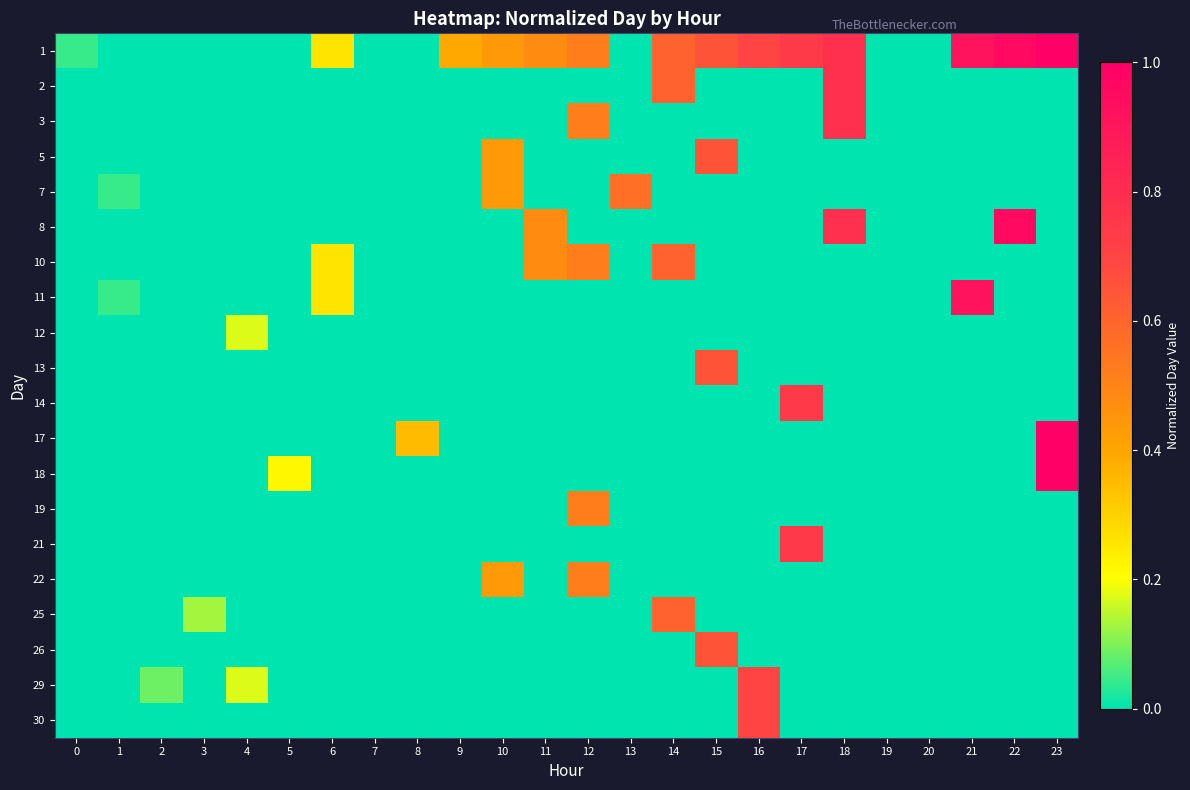

At which category is the sum across all series the highest?

18